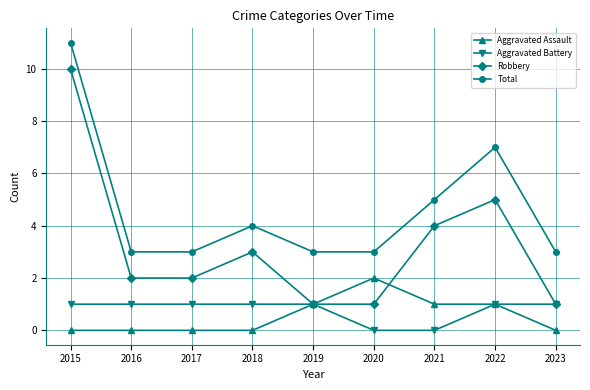

Which series ends up on top after the final intersection of Aggravated Assault and Robbery?

Robbery